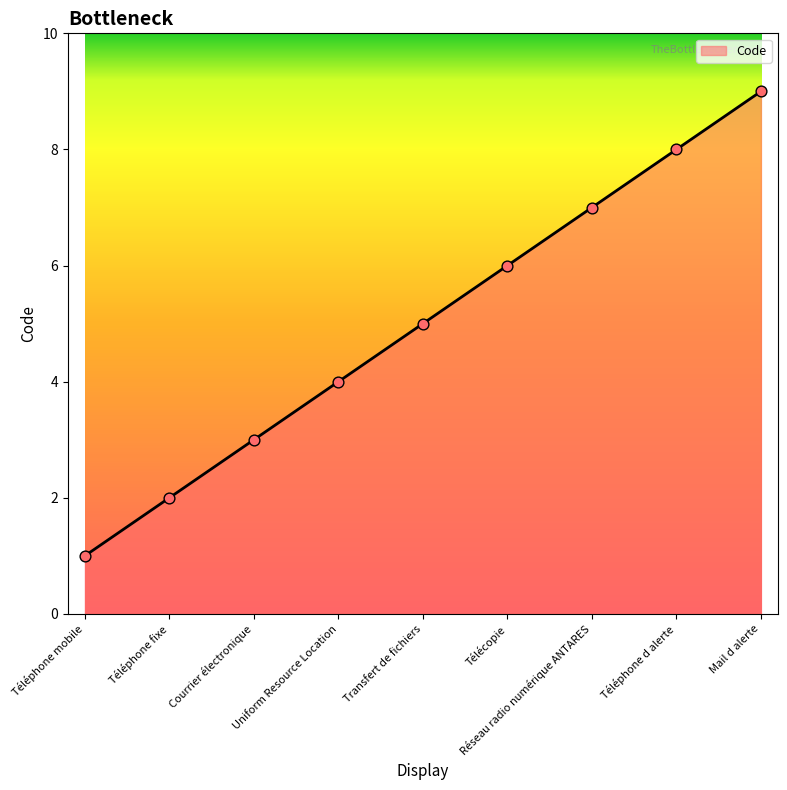

What is the change in value from Uniform Resource Location to Réseau radio numérique ANTARES?

+3